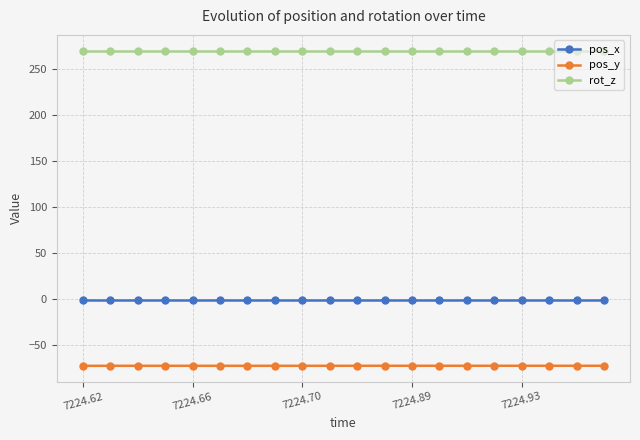

Count the number of data series in this chart.

3